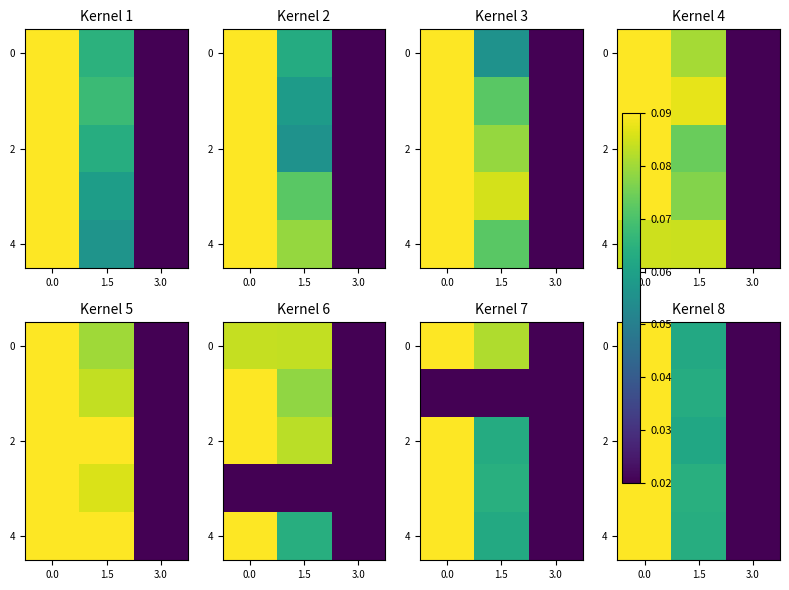

At which label does 4 reach its minimum?

3.0